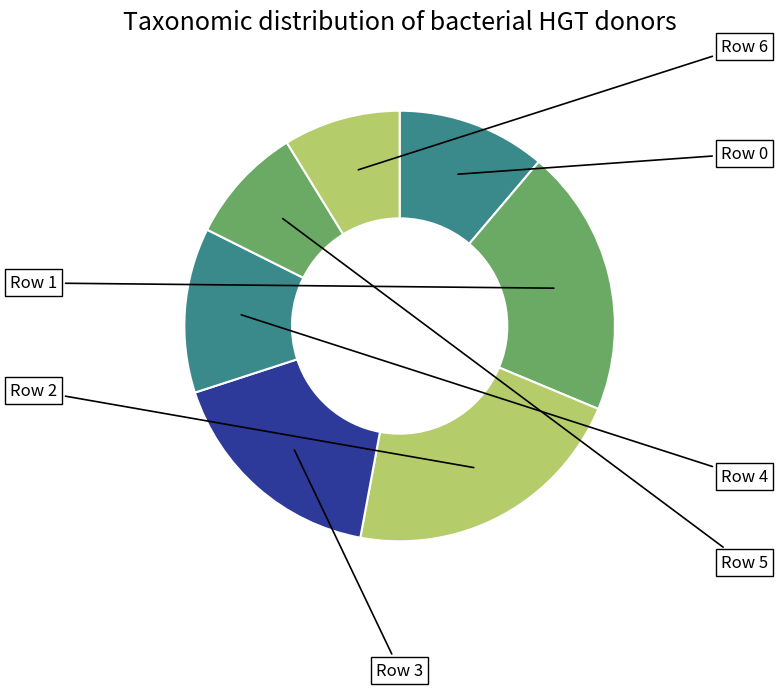

To the nearest percent, what is the average slice percentage?

14%